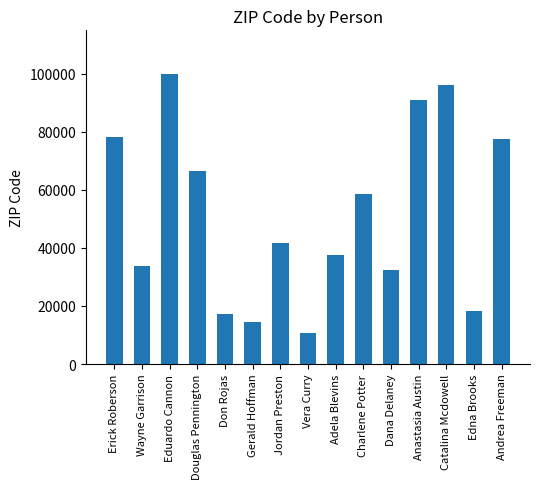

What is the label of the 1st bar from the right?

Andrea Freeman